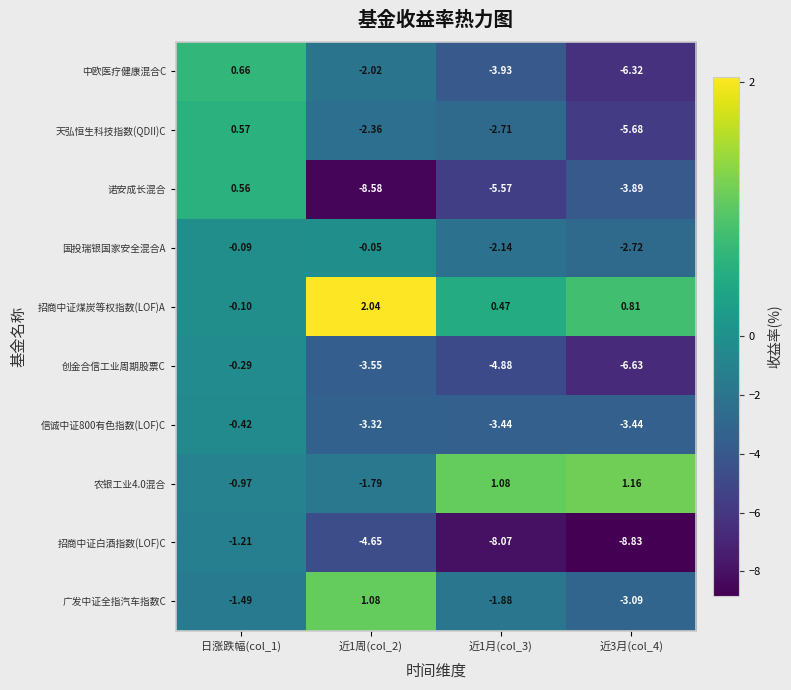

Which series has the largest range (max minus min)?

诺安成长混合